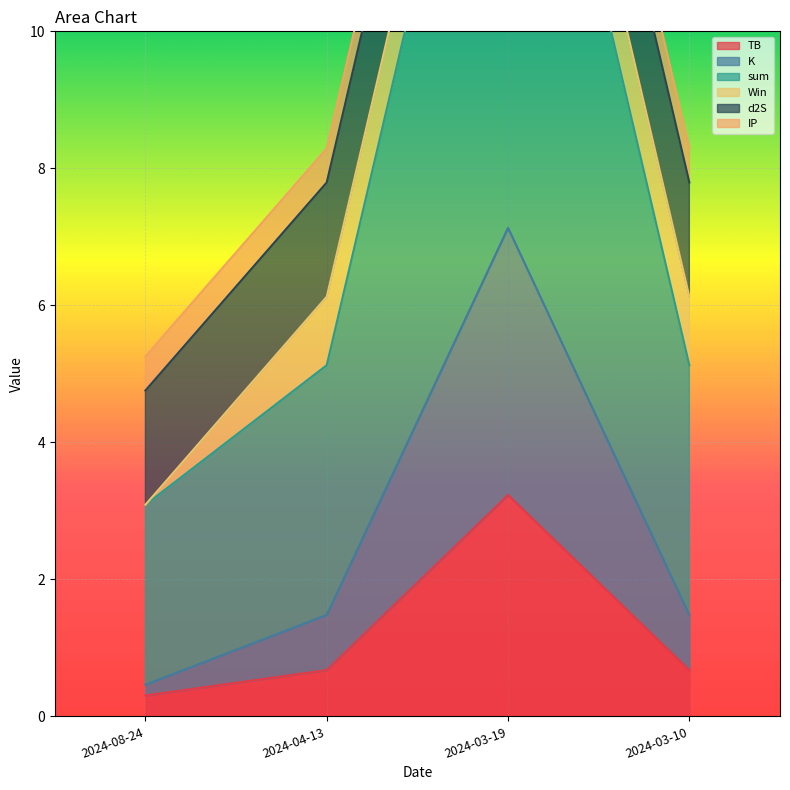

How many interior local peaks does the TB series have?

1